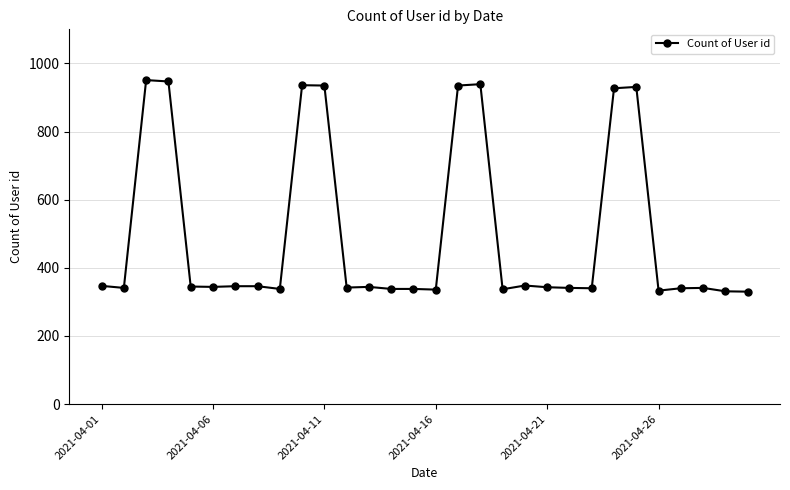

What is the maximum value shown in the chart?

951